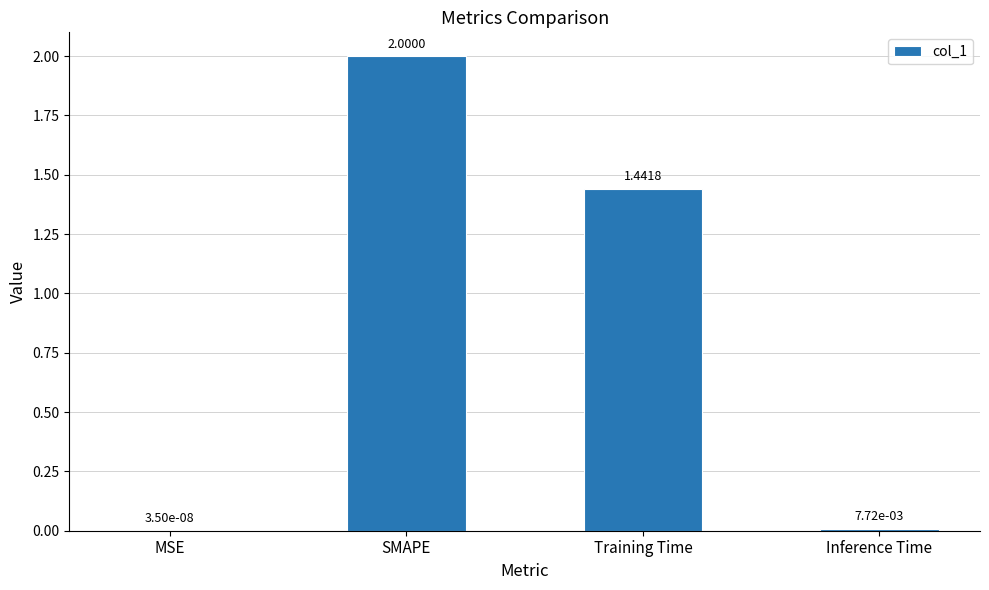

Are the bars horizontal?

No